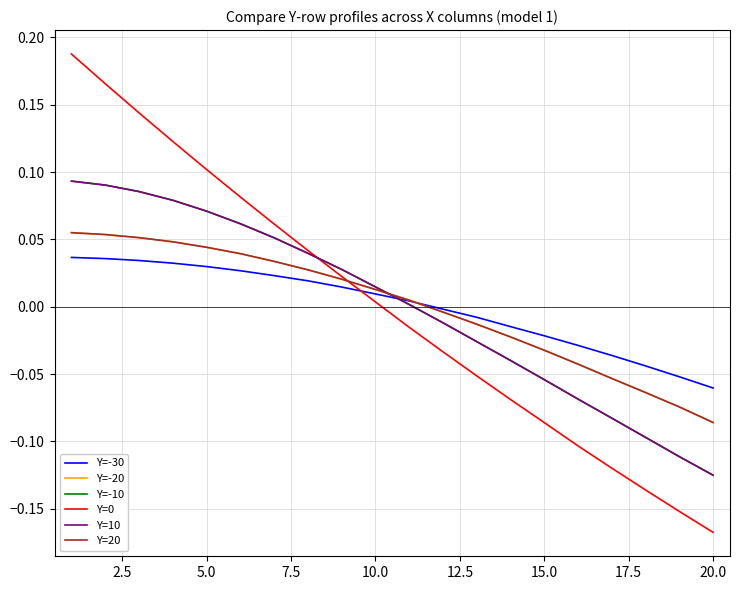

Does the chart have visible grid lines?

Yes